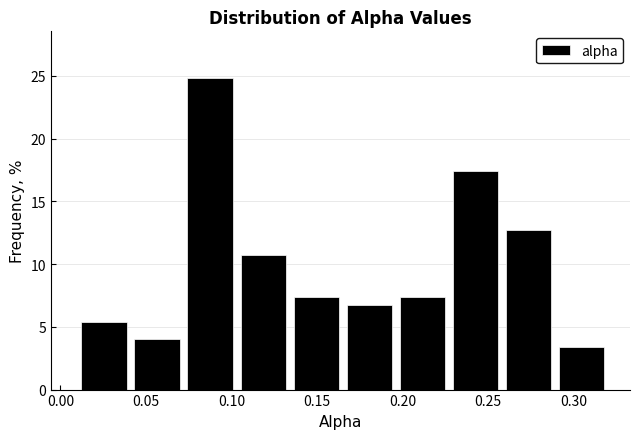

Over which range of the x-axis is the bar tallest?

0.072 to 0.103